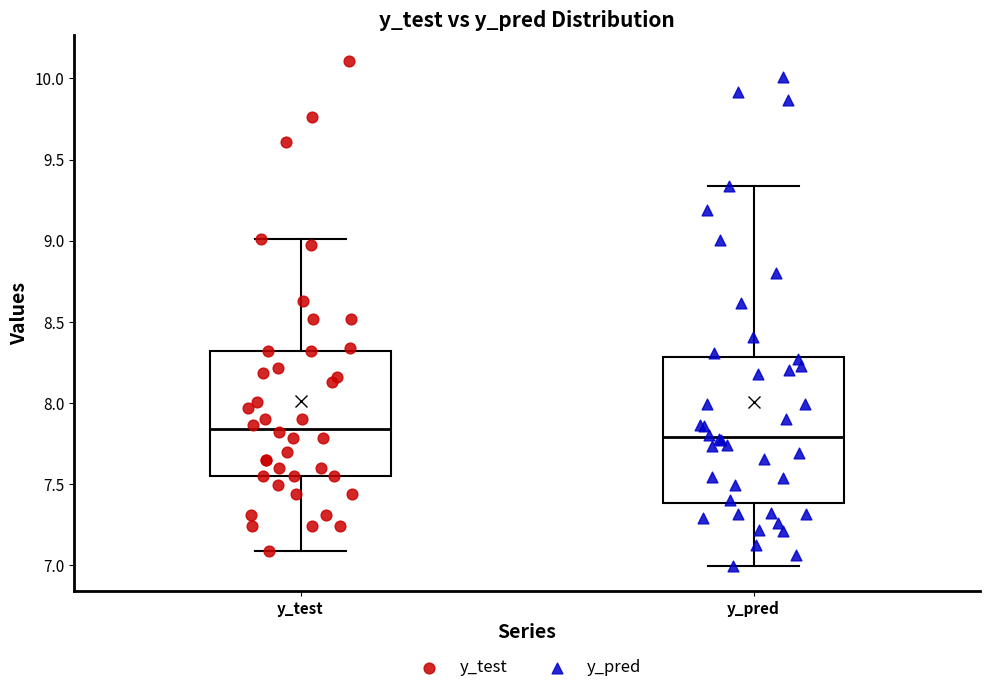

Which box's median line is the lowest?

y_pred